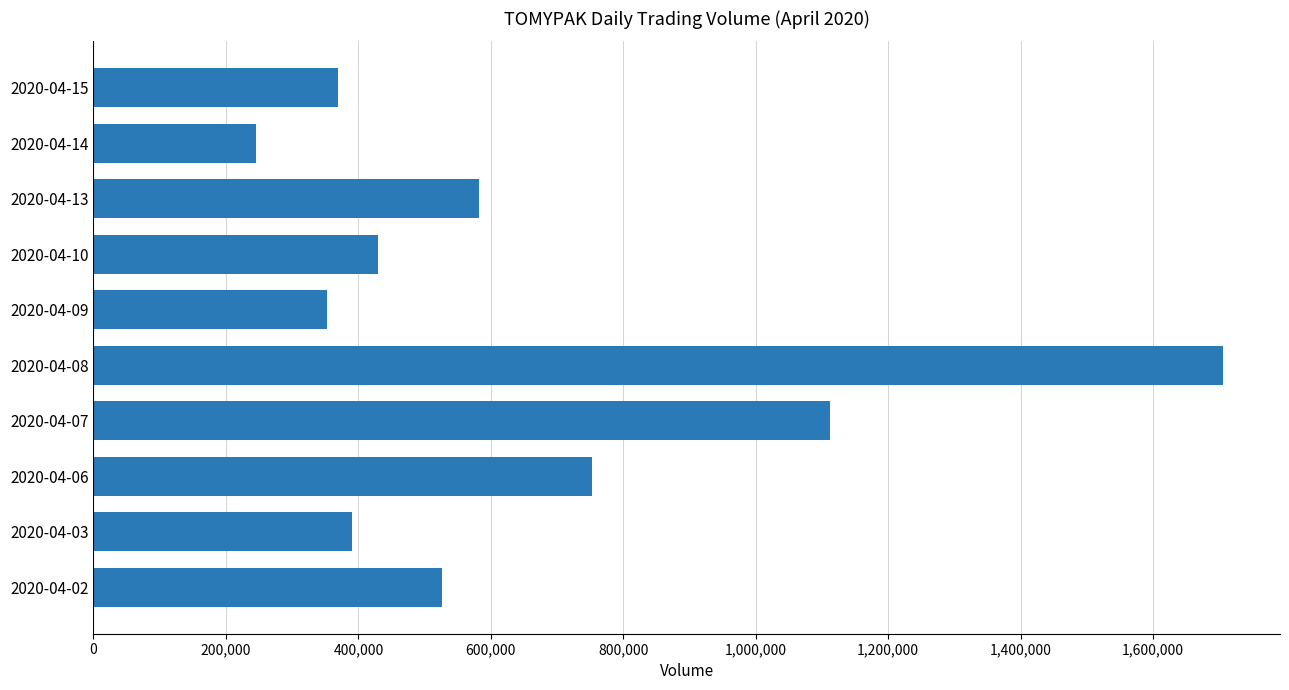

What is the difference between the maximum and minimum values?

1461100